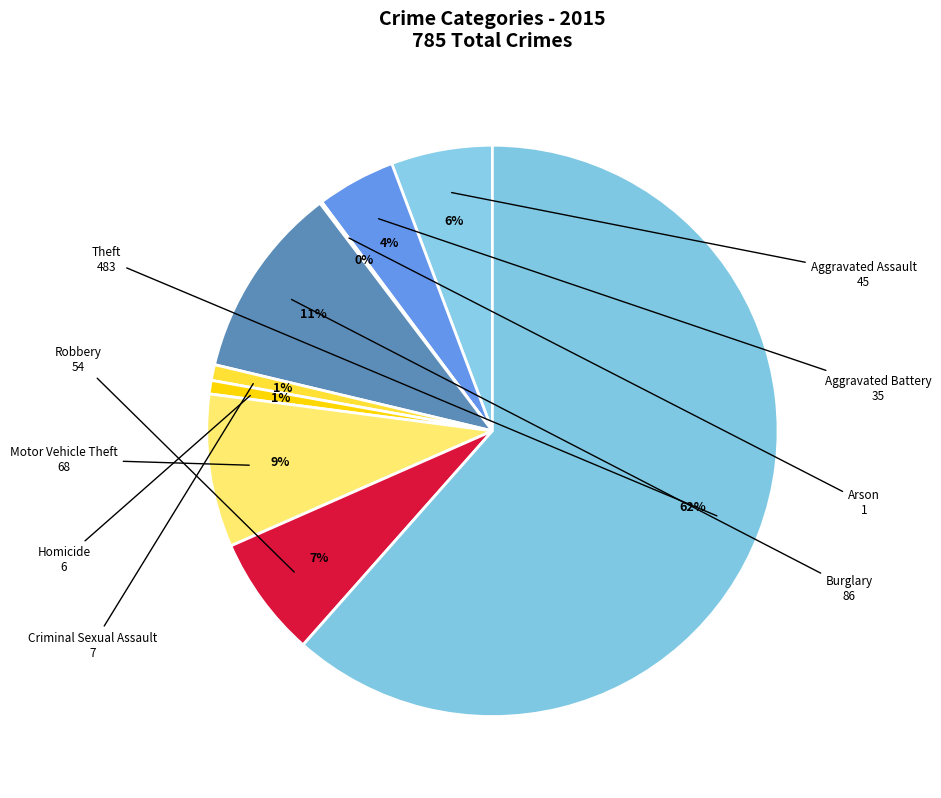

Rank the categories by value from highest to lowest.

Theft, Burglary, Motor Vehicle Theft, Robbery, Aggravated Assault, Aggravated Battery, Criminal Sexual Assault, Homicide, Arson